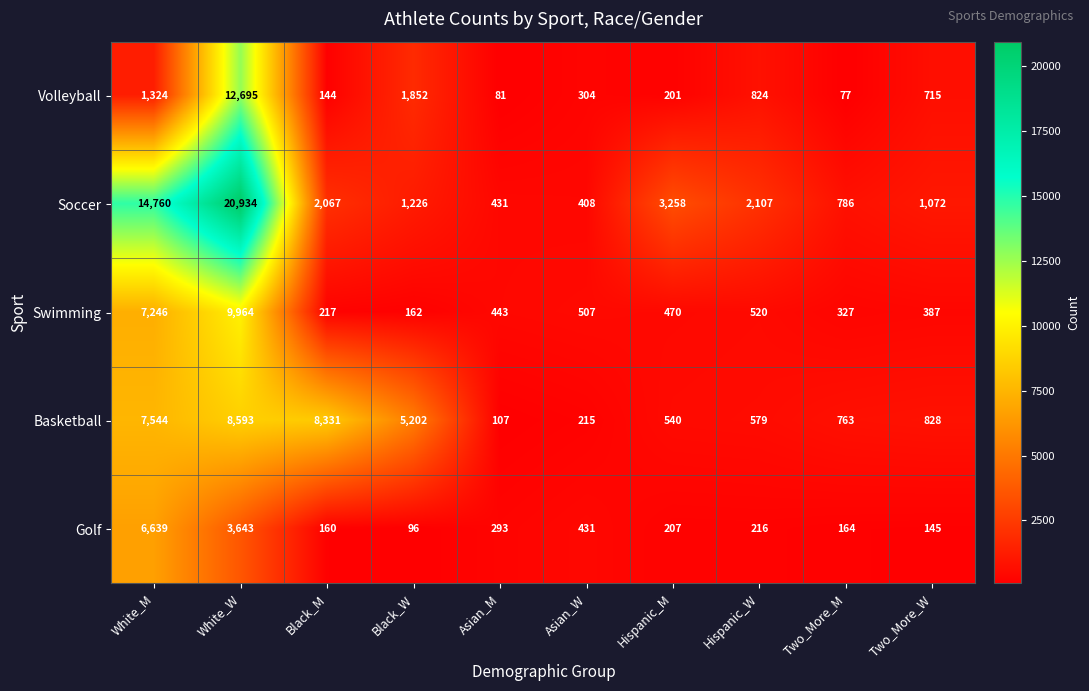

What is the difference between the maximum and second lowest values in the Volleyball series?

12614